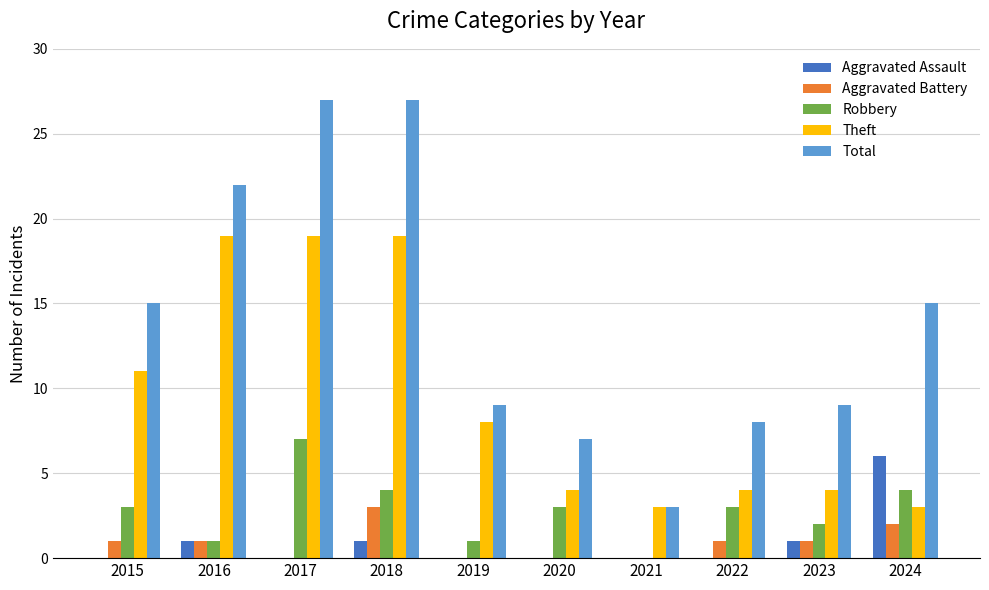

Which series has the largest total across all categories?

Total